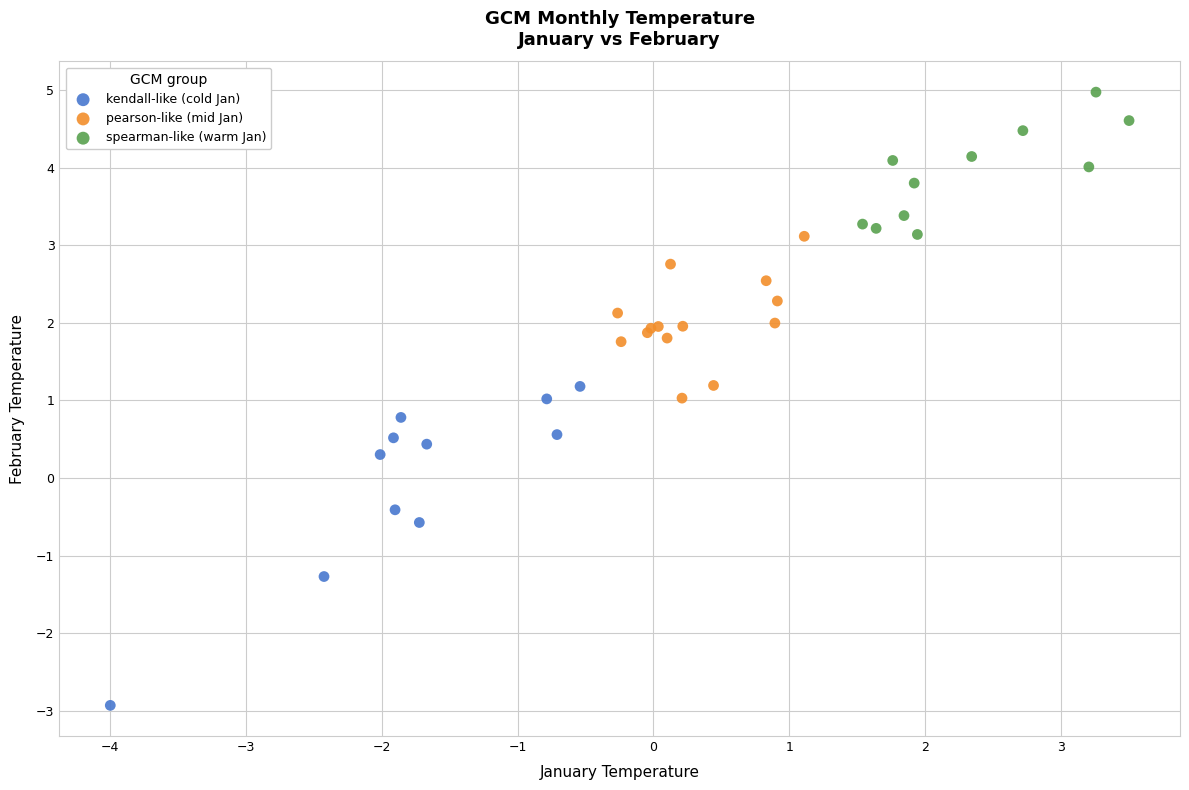

Which series has the largest Y range (max minus min)?

kendall-like (cold Jan)